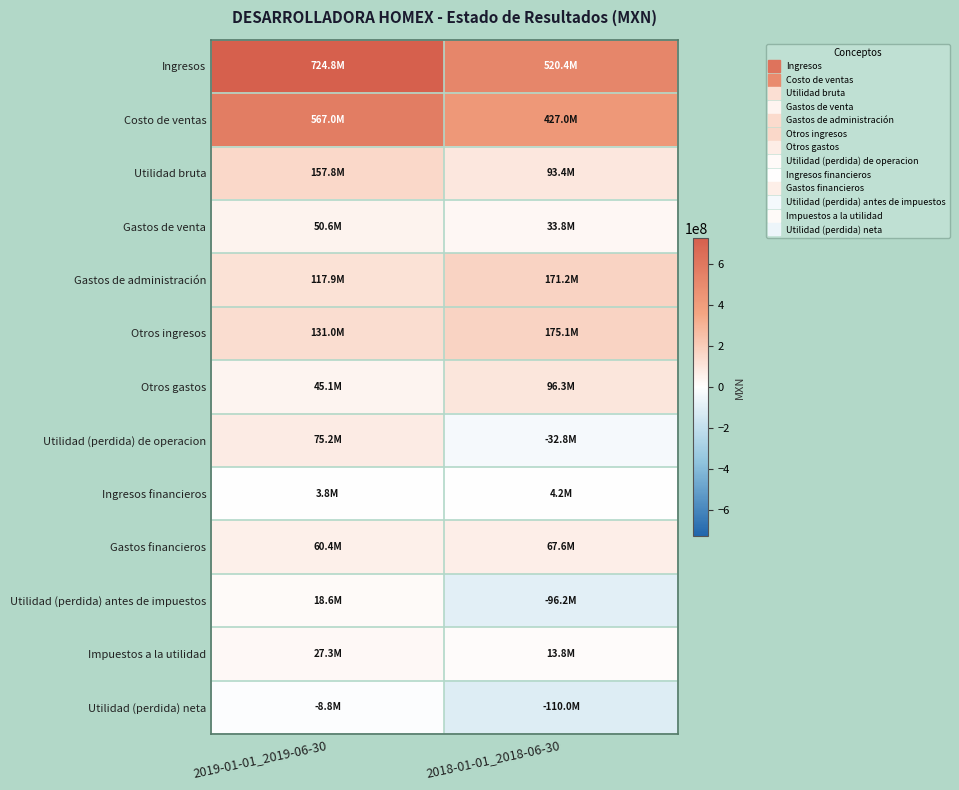

How many data points does each series have?

2